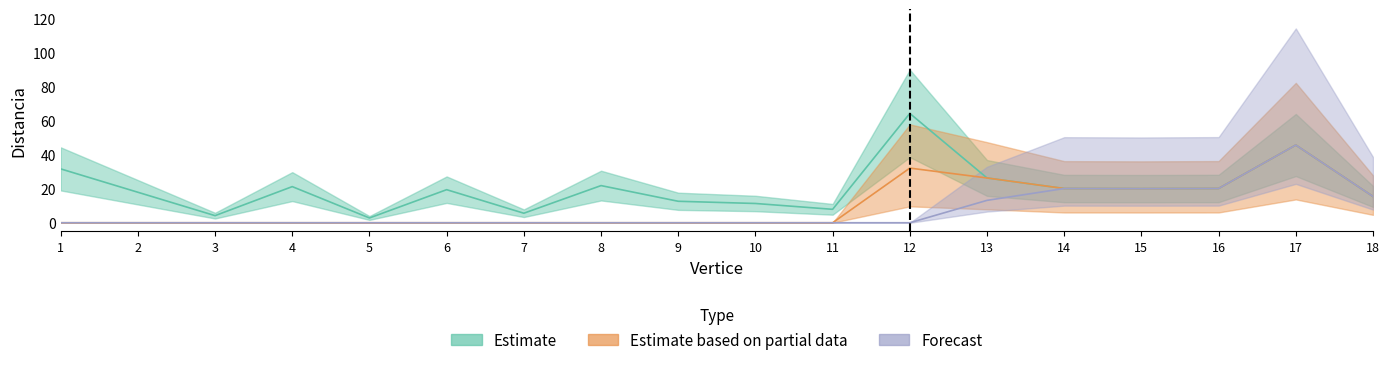

Reading right to left, transcribe all the data shown in this chart.

Estimate: 15.4	45.6	20.1	20.0	20.1	26.3	64.2	7.9	11.3	12.6	21.8	5.6	19.4	2.8	21.2	4.2	17.9	31.6
Estimate based on partial data: 15.4	45.6	20.1	20.0	20.1	26.3	32.1	0.0	0.0	0.0	0.0	0.0	0.0	0.0	0.0	0.0	0.0	0.0
Forecast: 15.4	45.6	20.1	20.0	20.1	13.1	0.0	0.0	0.0	0.0	0.0	0.0	0.0	0.0	0.0	0.0	0.0	0.0